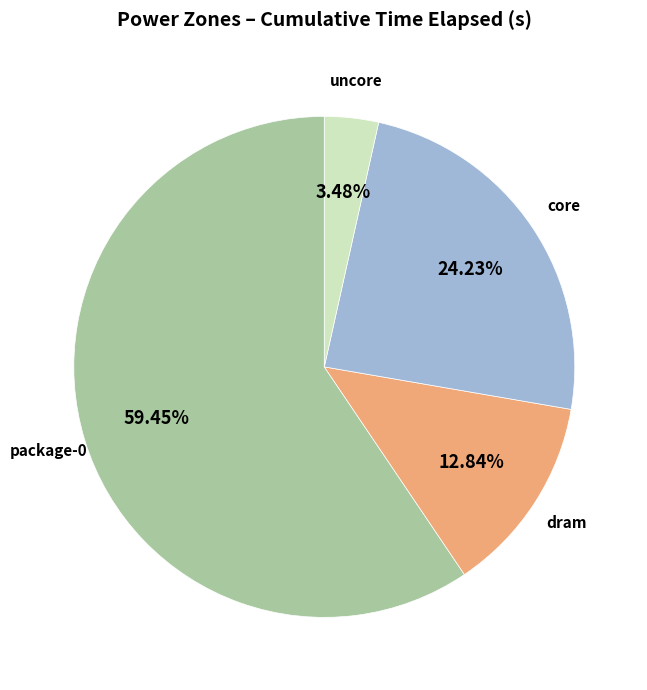

Is dram the majority of the pie?

No